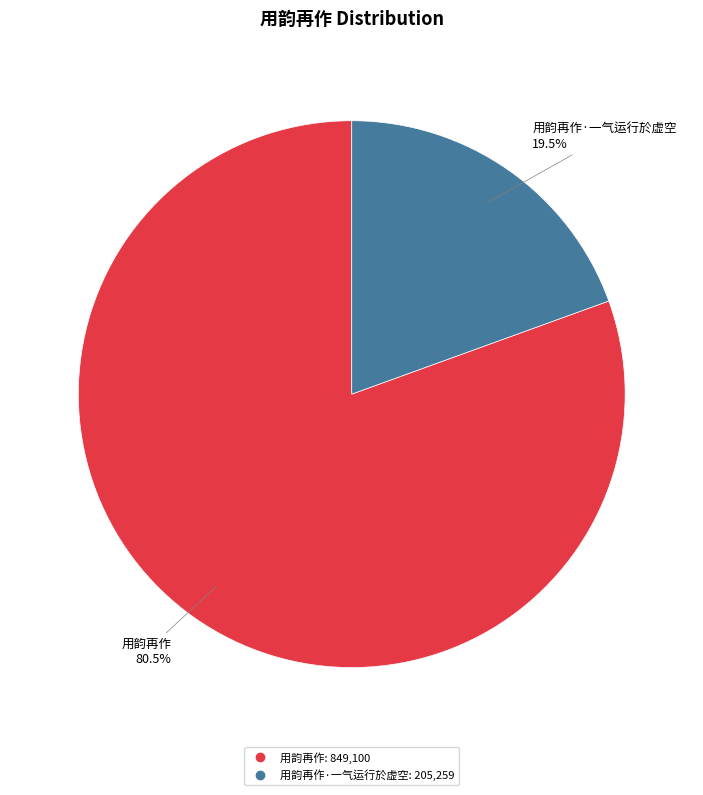

Does any single category account for the majority?

Yes